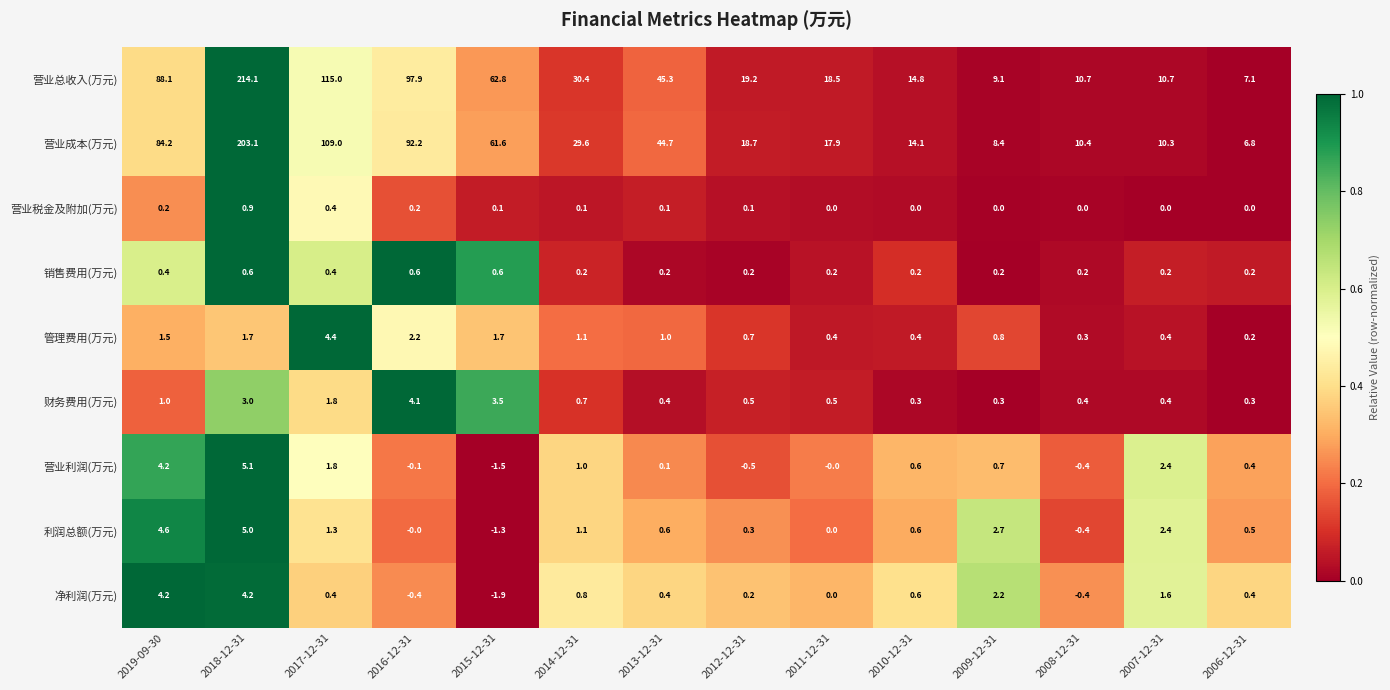

What is the difference between the highest and lowest values at 2013-12-31?

45.2